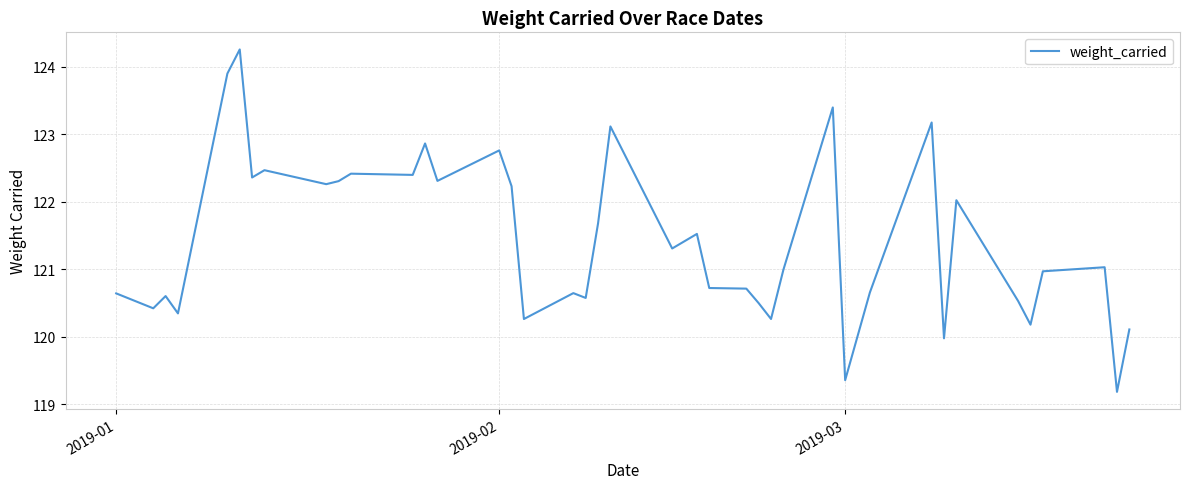

Count the number of categories in the chart.

40